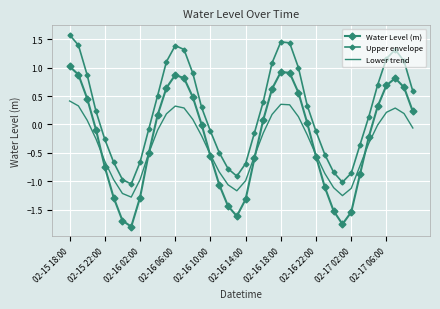

Where is Water Level (m) nearest to the value 0?

15